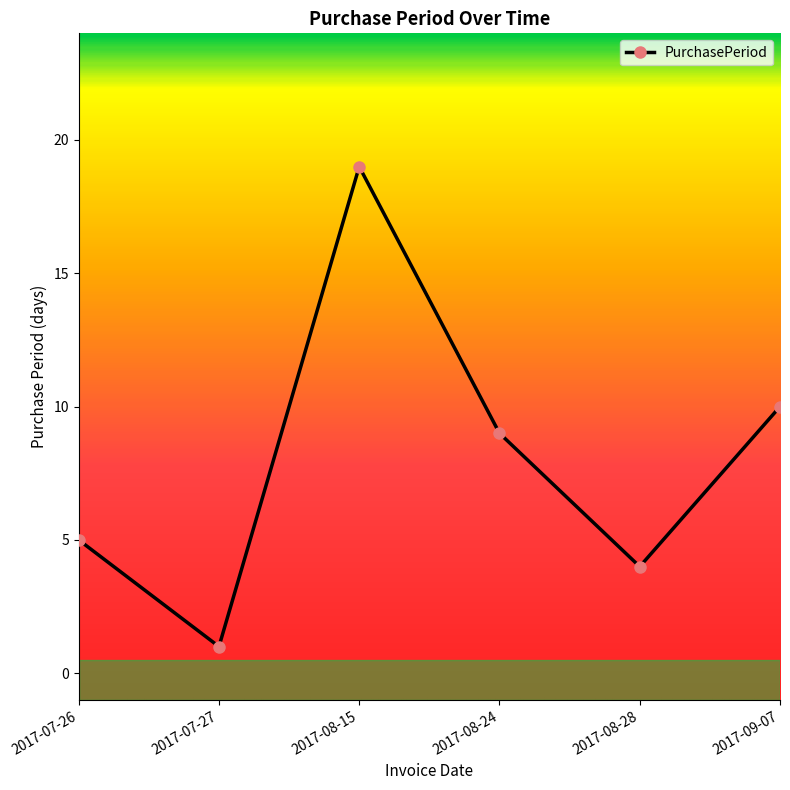

What is the label of the 6th point from the right?

2017-07-26